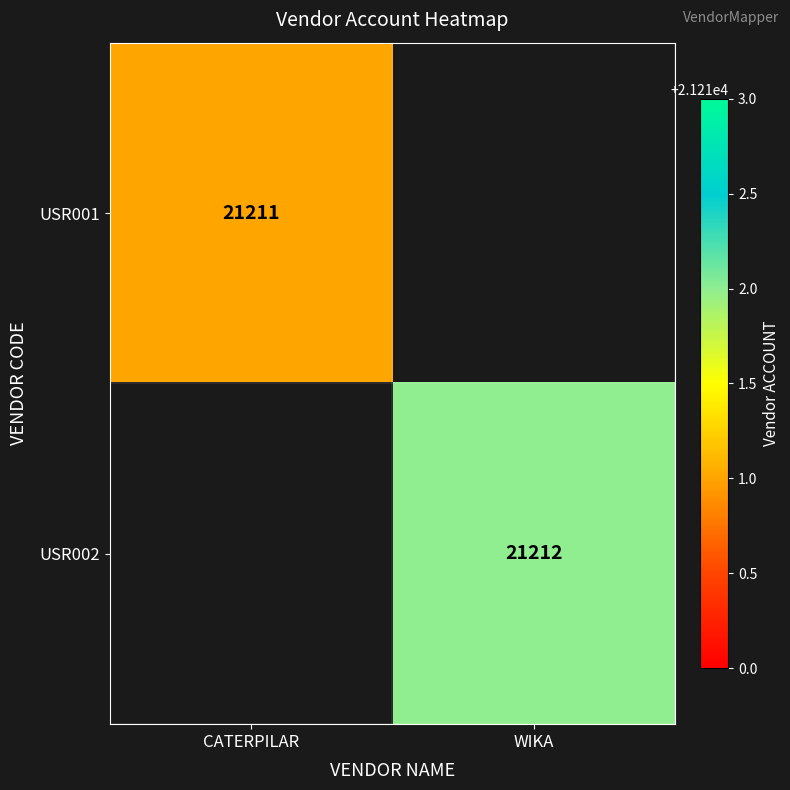

The value of USR001 at CATERPILAR is 21211. True or false?

True